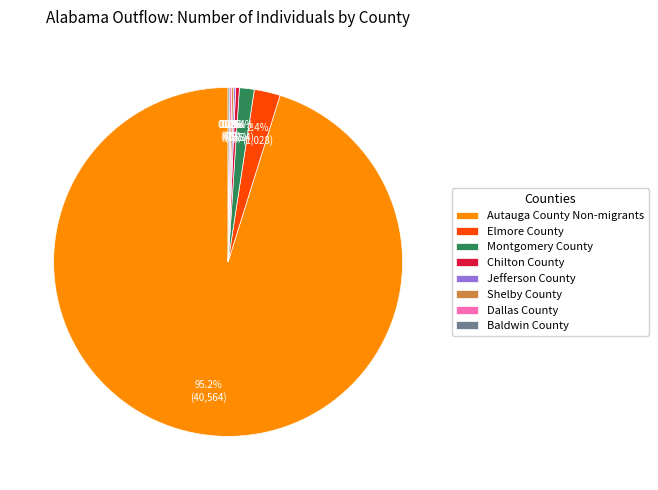

Does any single category account for the majority?

Yes